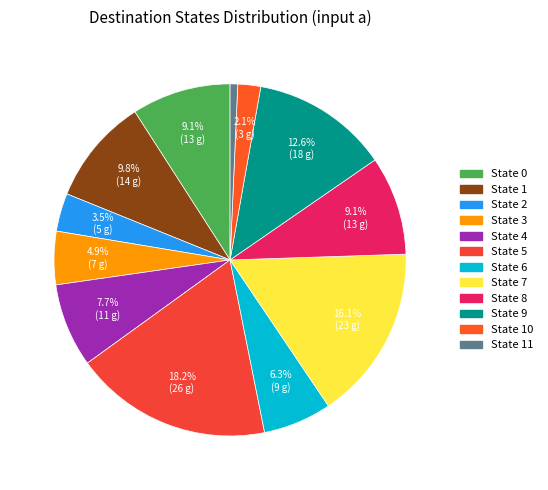

Which slice is the smallest?

11